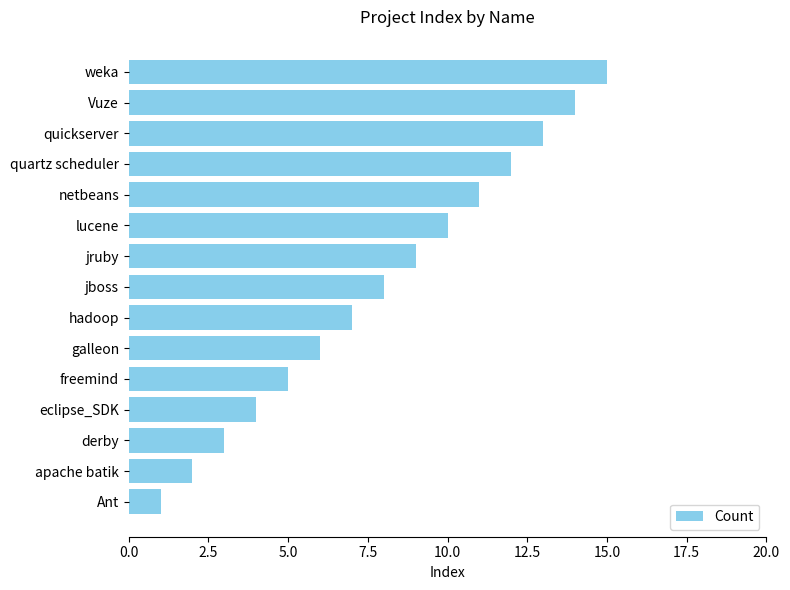

How many data points are less than 8?

7